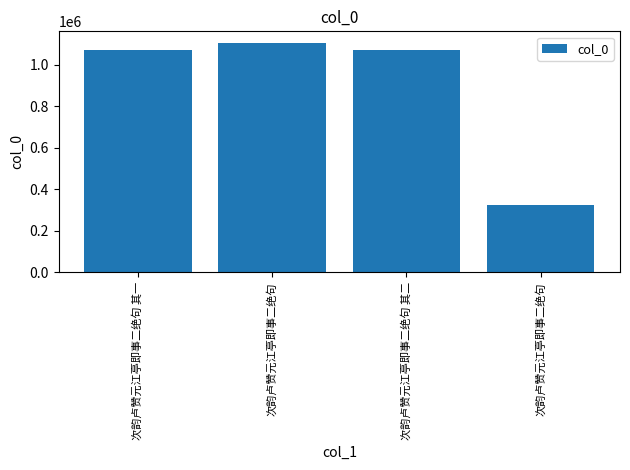

Is it true that the value at 次韵卢赞元江亭即事二绝句 其一 is 1072985?

True